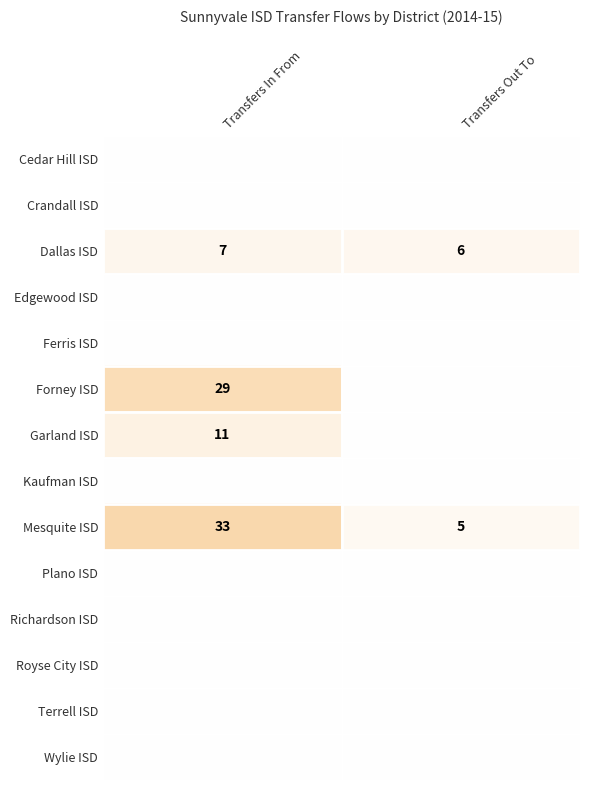

Is it true that Forney ISD equals 29 at Transfers In From?

True